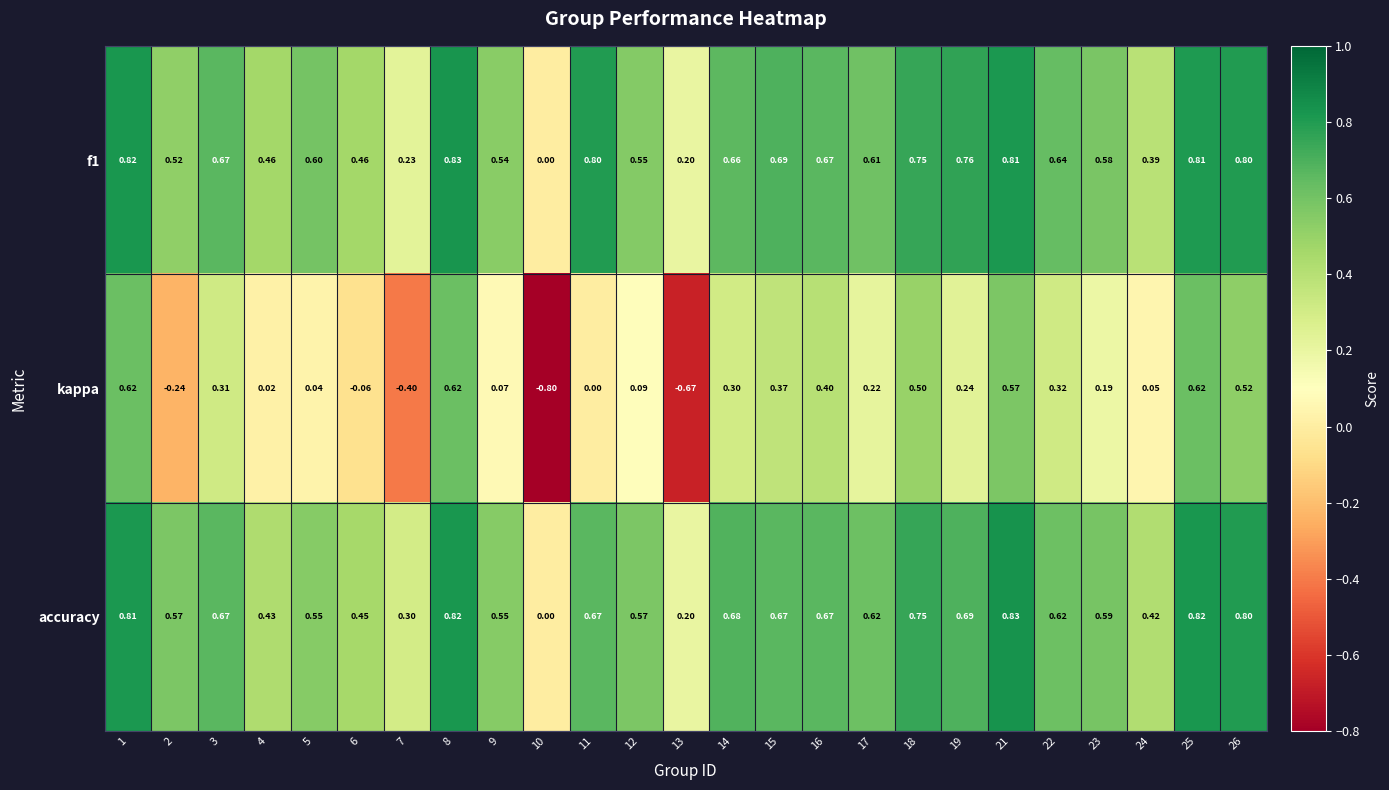

Which series has the widest spread of values?

kappa